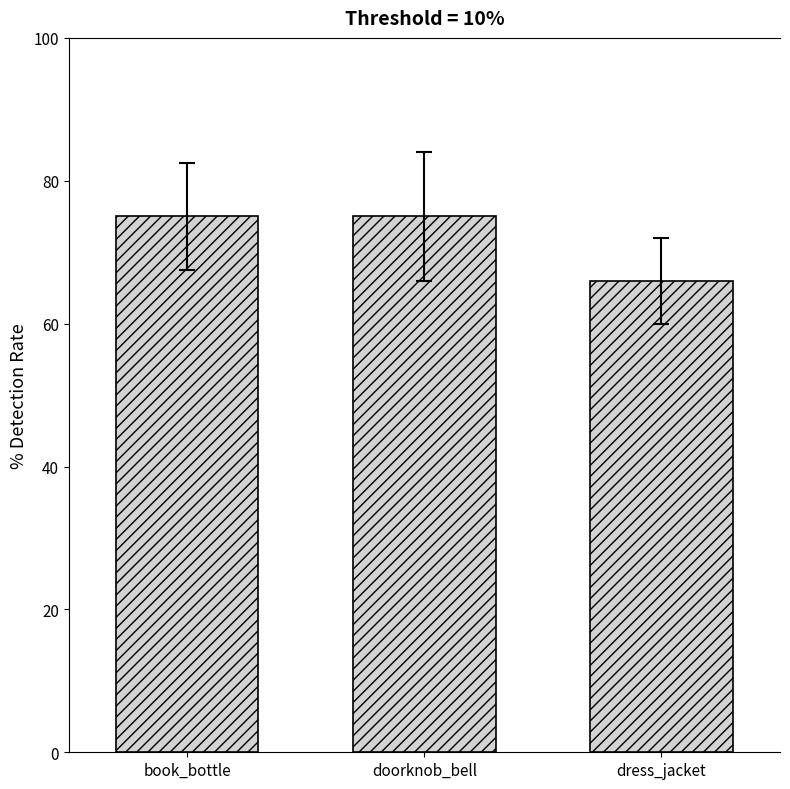

What is the smallest value displayed?

66